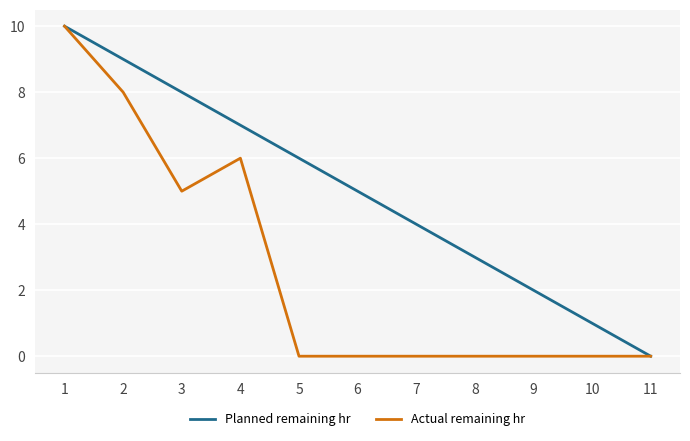

Between 2 and 11, which series saw the biggest shift?

Planned remaining hr